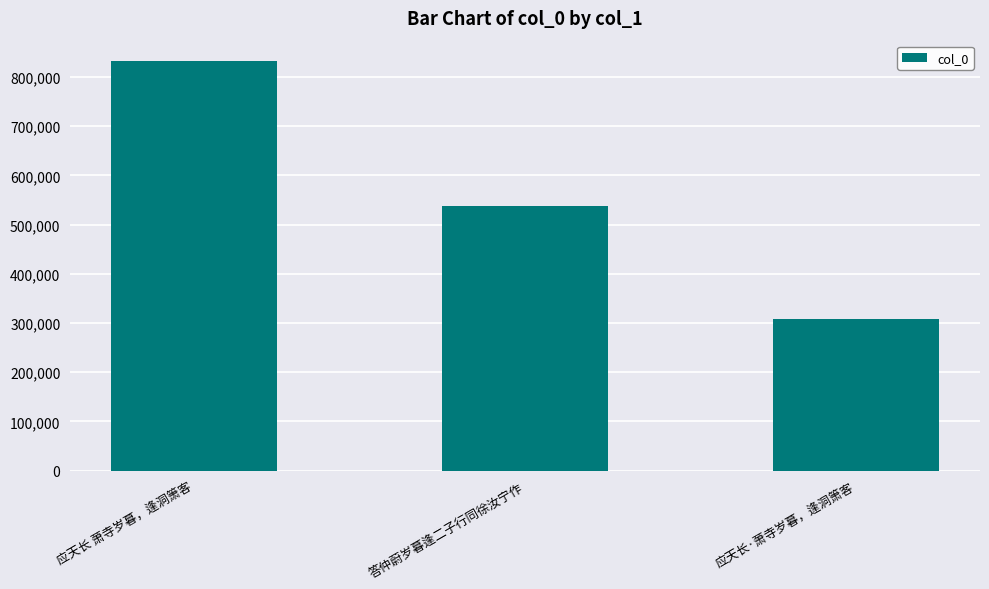

Reading left to right, transcribe all the data shown in this chart.

应天长 萧寺岁暮，逢洞箫客=832346	答仲蔚岁暮逢二子行同徐汝宁作=537028	应天长·萧寺岁暮，逢洞箫客=308553